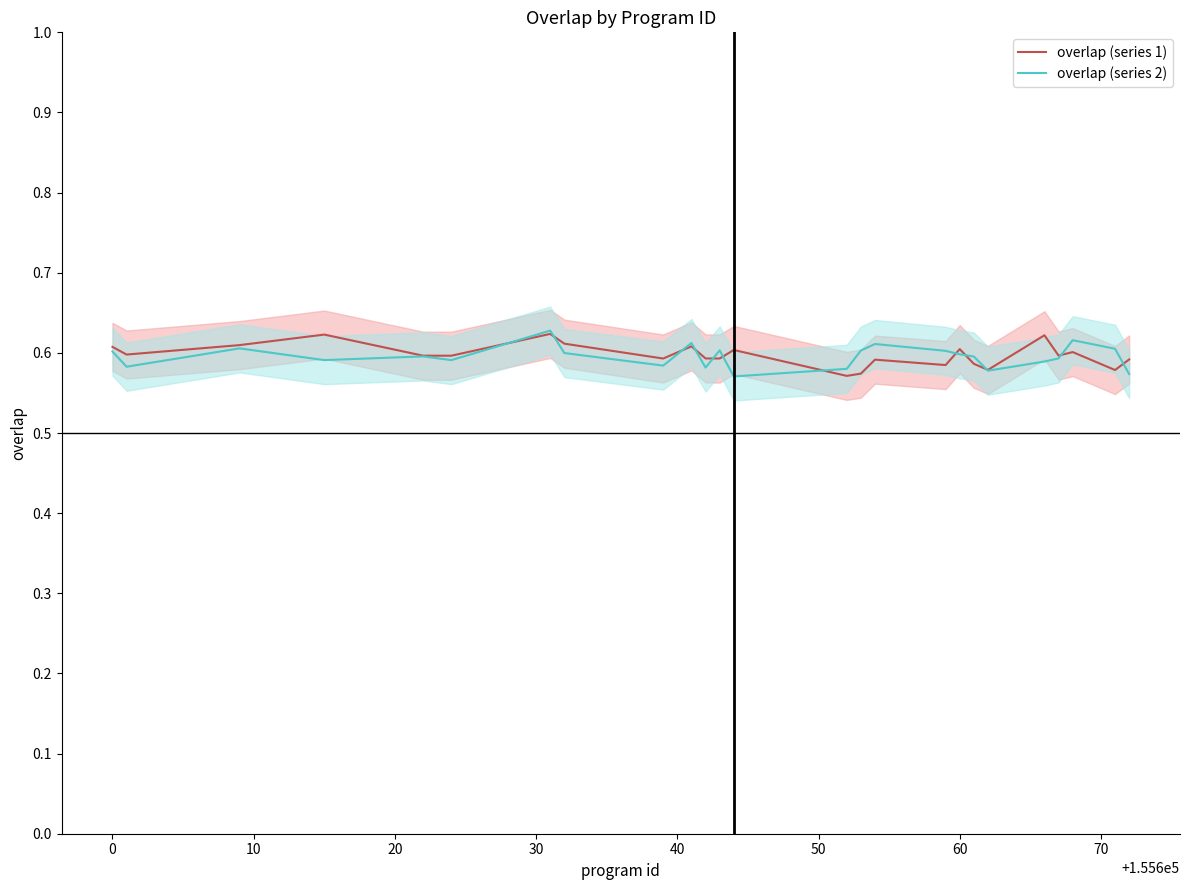

What are all the series names shown in the legend?

overlap (series 1), overlap (series 2)